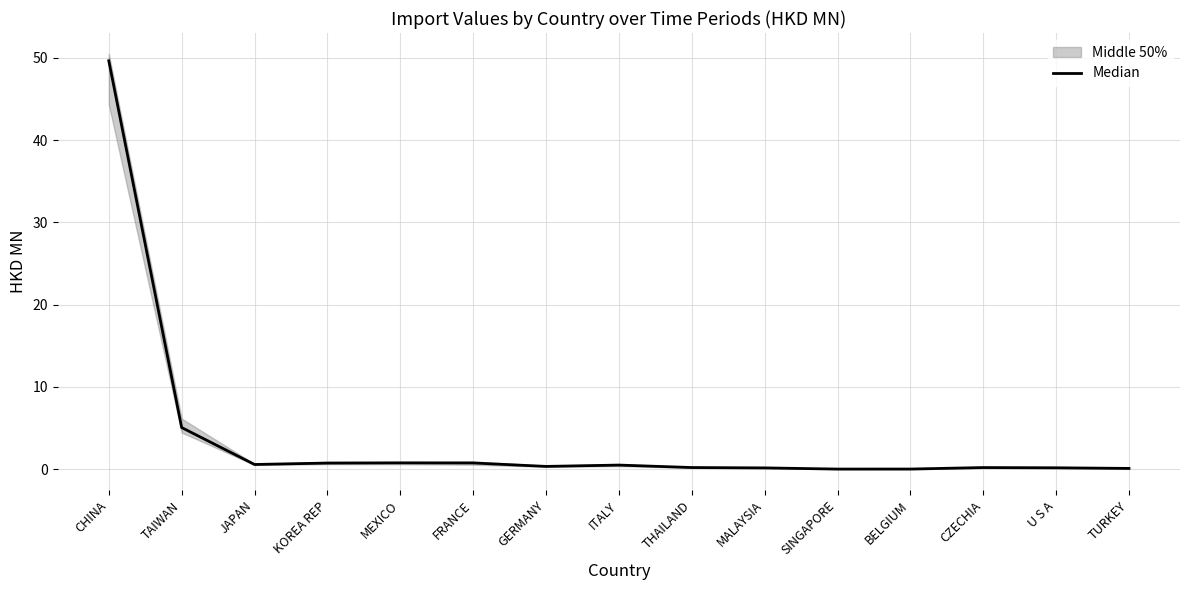

Reading right to left, extract all data points from this chart.

TURKEY=0.1	U S A=0.2	CZECHIA=0.2	BELGIUM=0.0	SINGAPORE=0.0	MALAYSIA=0.2	THAILAND=0.2	ITALY=0.5	GERMANY=0.3	FRANCE=0.8	MEXICO=0.8	KOREA REP=0.8	JAPAN=0.6	TAIWAN=5.1	CHINA=49.6